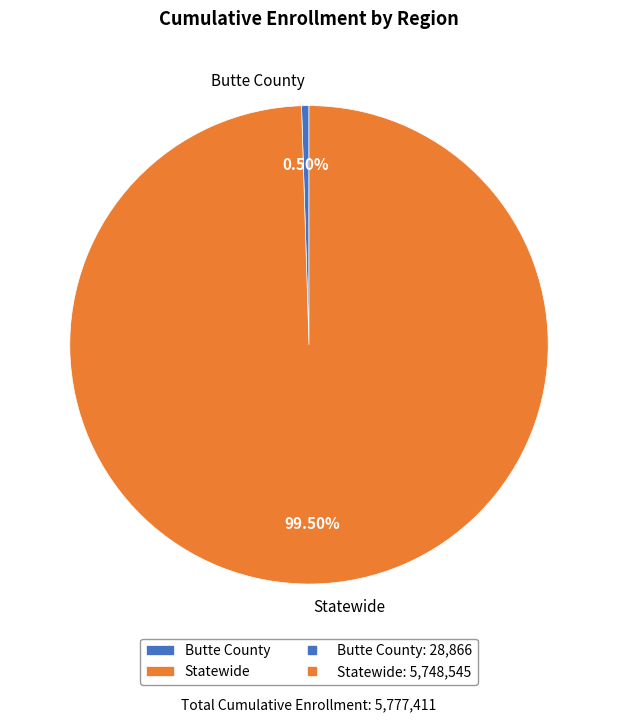

What percentage do Butte County and Statewide together represent?

100.0%